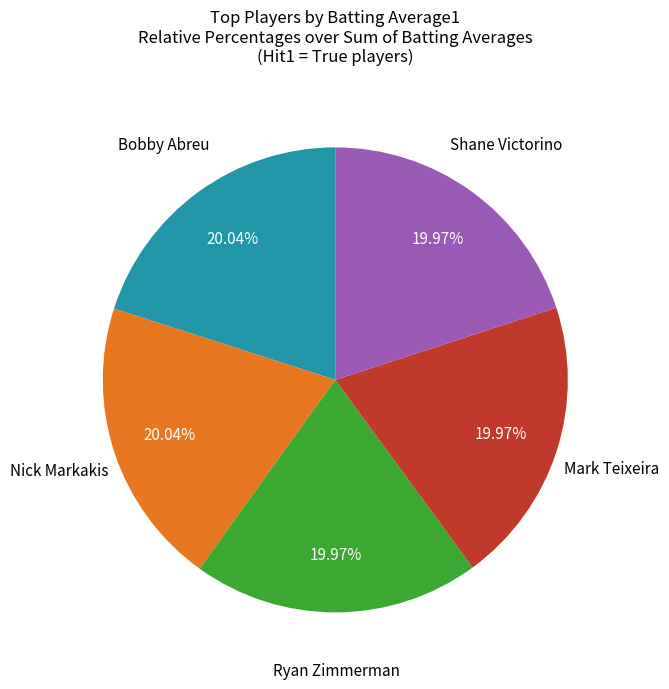

Does any single category account for the majority?

No